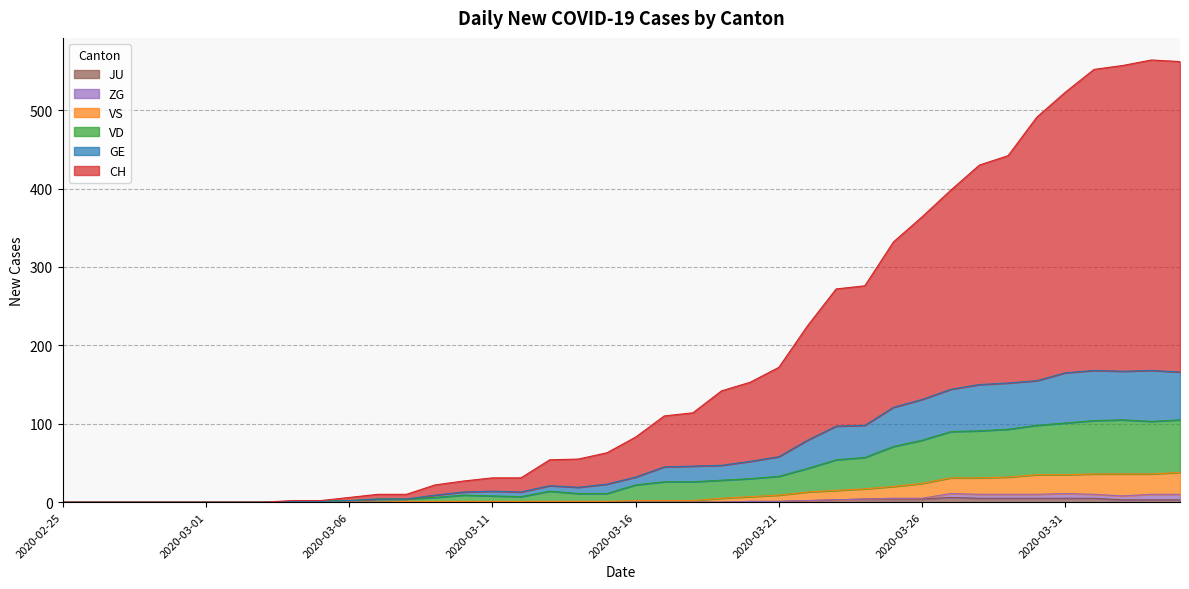

At which label does CH reach its minimum?

2020-02-25